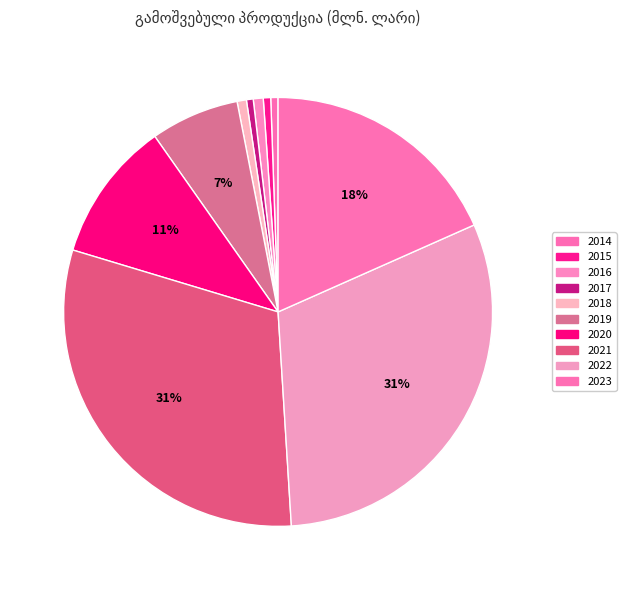

How many segments does this pie chart have?

10